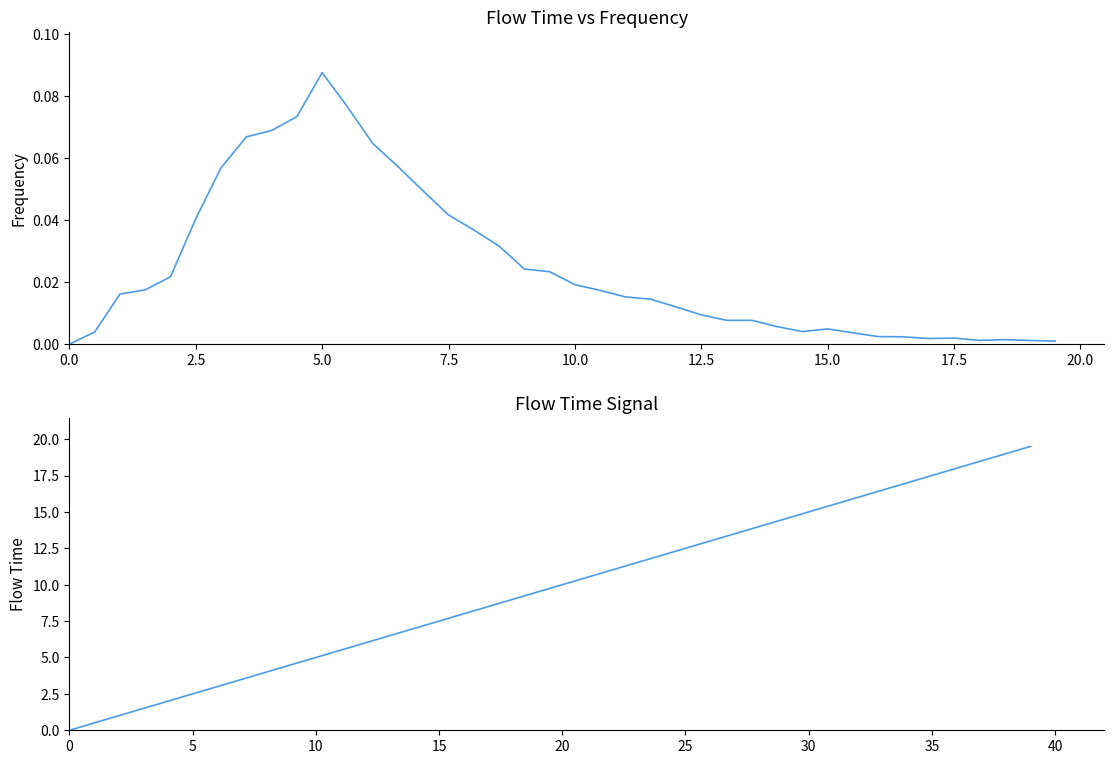

Where is flowTime nearest to the value 9?

18